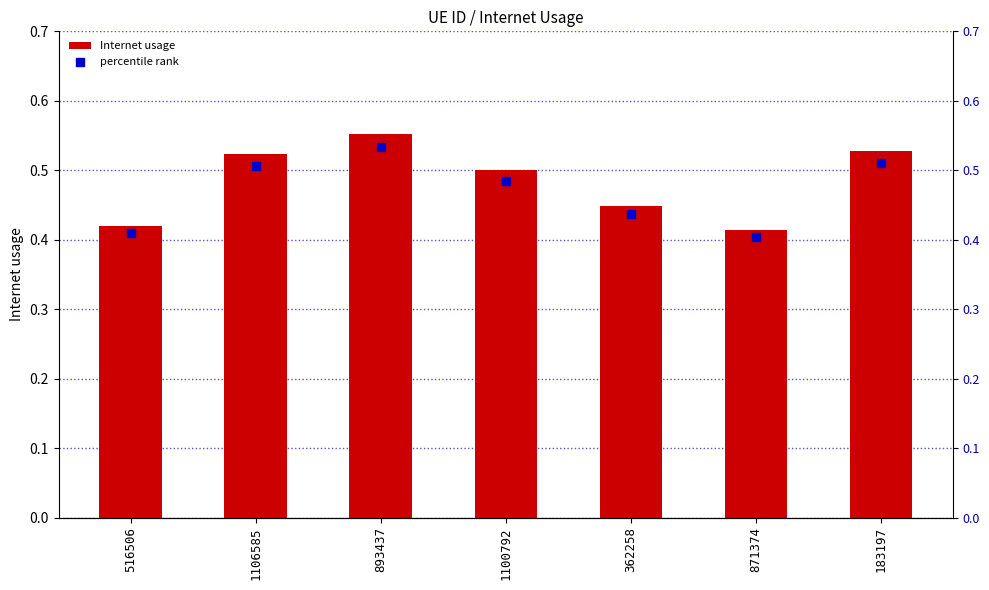

Which series has the largest total across all categories?

Internet usage